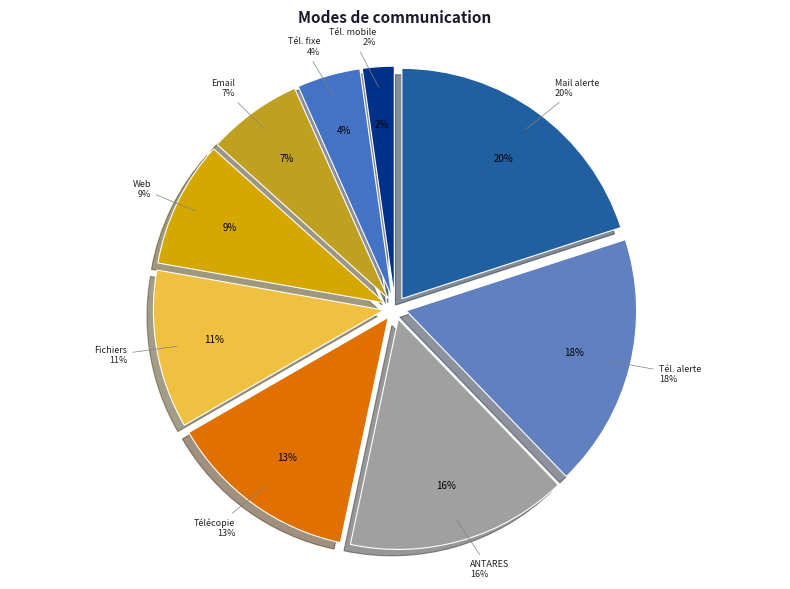

To the nearest percent, what is the average slice percentage?

11%